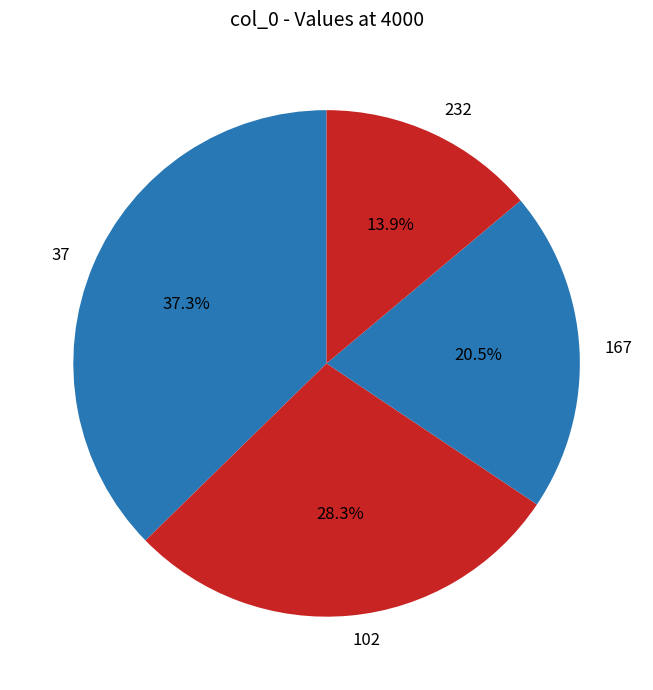

Rank the categories by value from lowest to highest.

232, 167, 102, 37